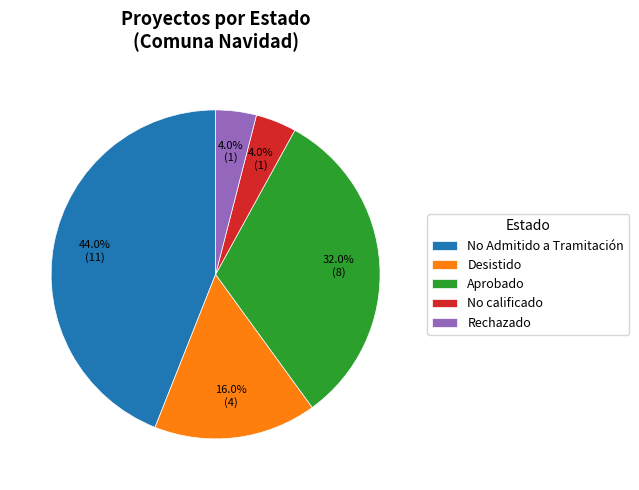

Which slice is the largest?

No Admitido a Tramitación